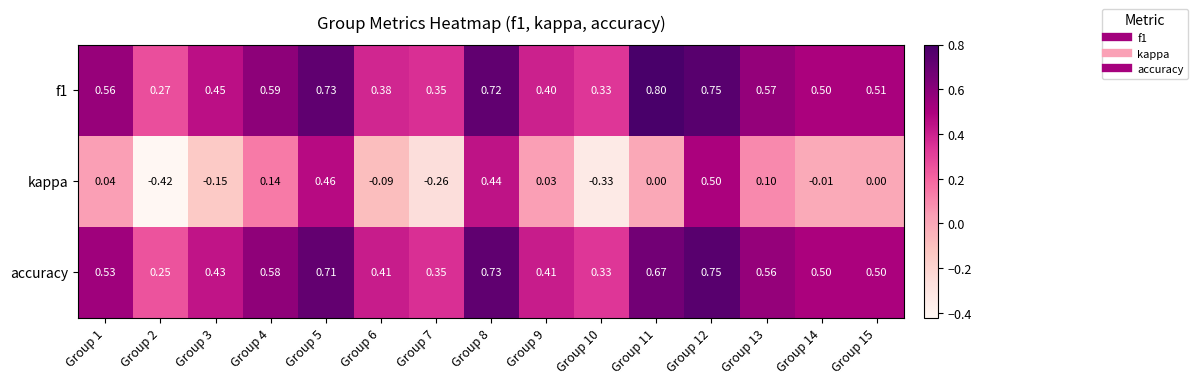

Is the value of accuracy at Group 3 greater than the value of kappa at Group 9?

Yes